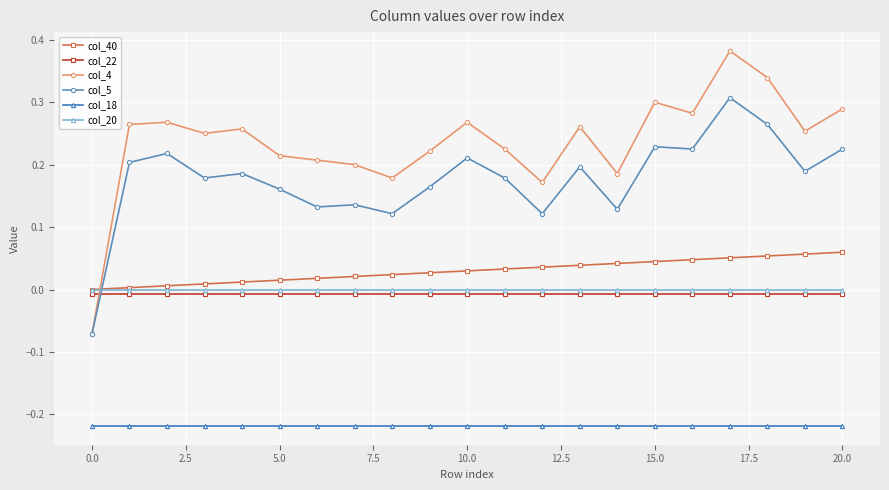

Which series has the largest total across all categories?

col_4